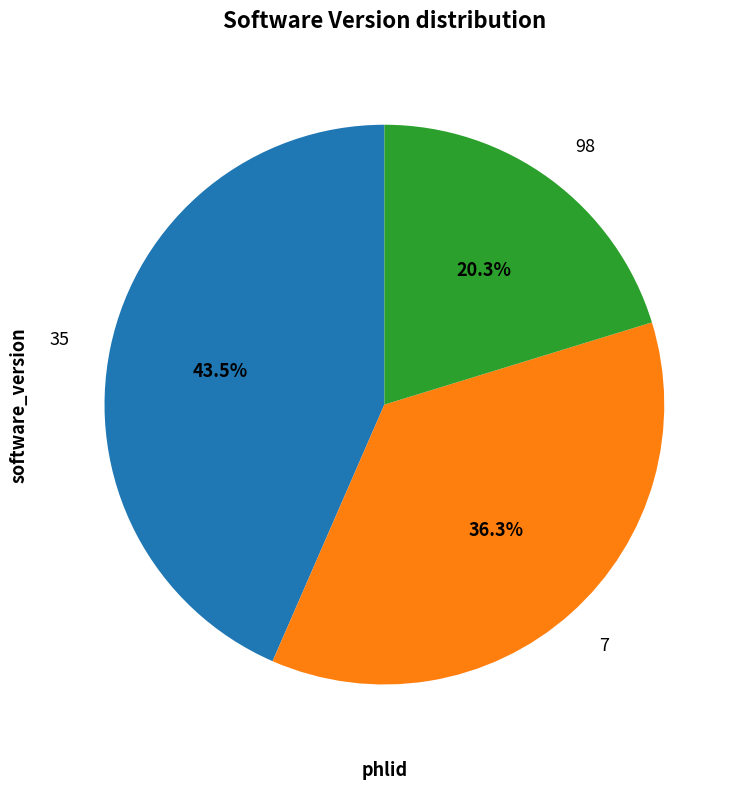

Is there a majority slice in this chart?

No